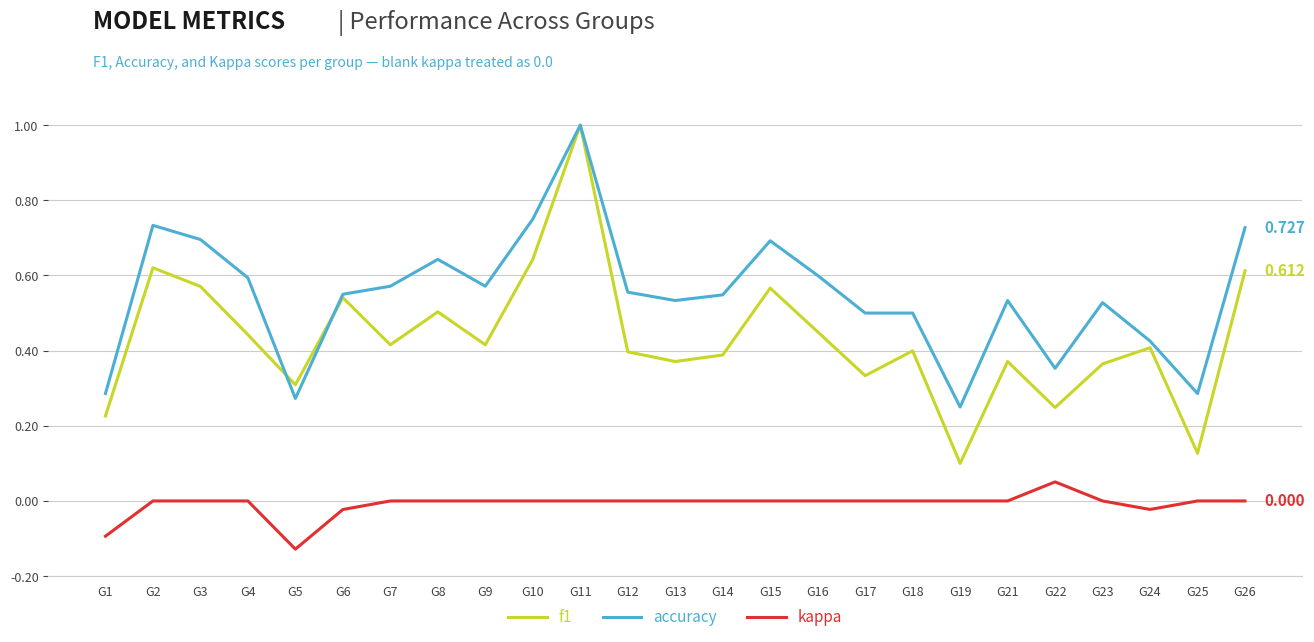

Is the value of accuracy at G6 greater than the value of kappa at G7?

Yes